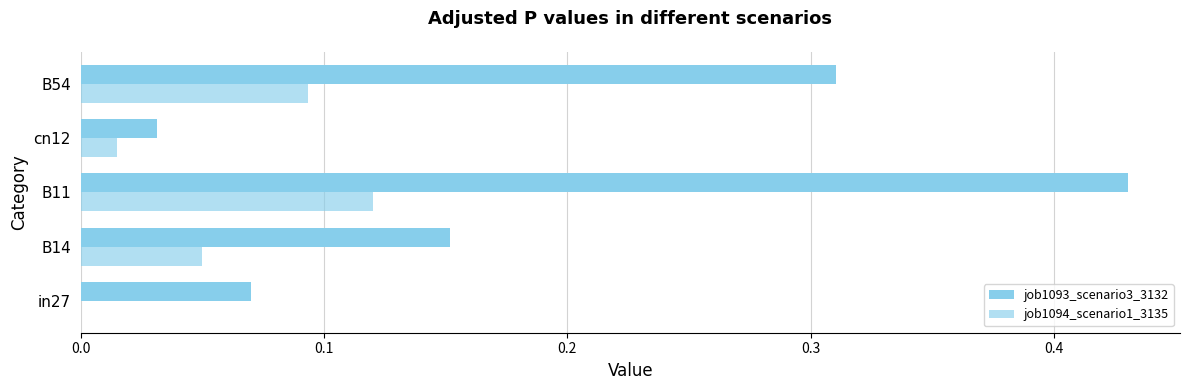

What is the difference between the maximum and minimum values in the job1093_scenario3_3132 series?

0.4